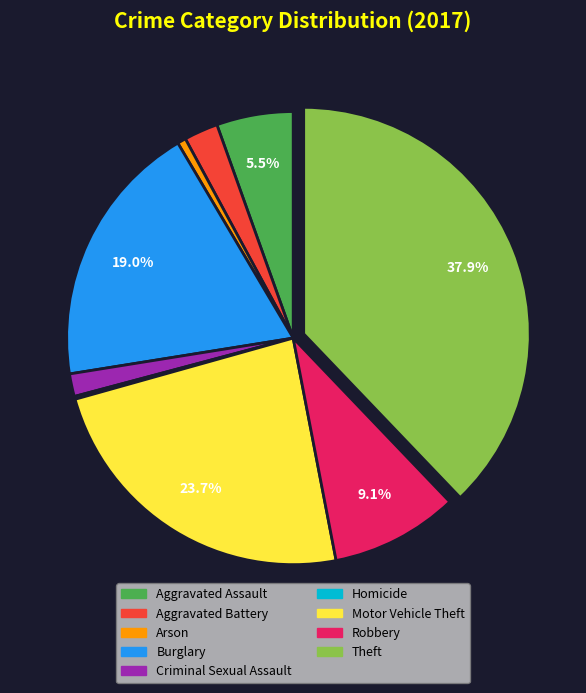

Do Theft and Motor Vehicle Theft together represent more than half of the pie?

Yes